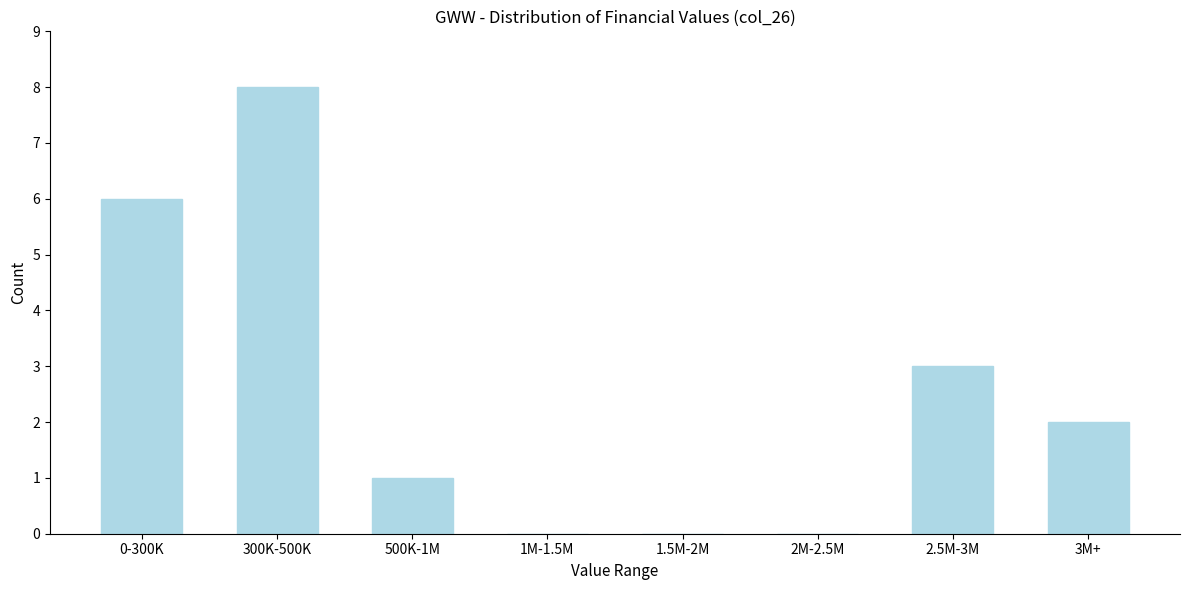

Reading right to left, what are all the values shown in this chart?

3M+=2	2.5M-3M=3	2M-2.5M=0	1.5M-2M=0	1M-1.5M=0	500K-1M=1	300K-500K=8	0-300K=6